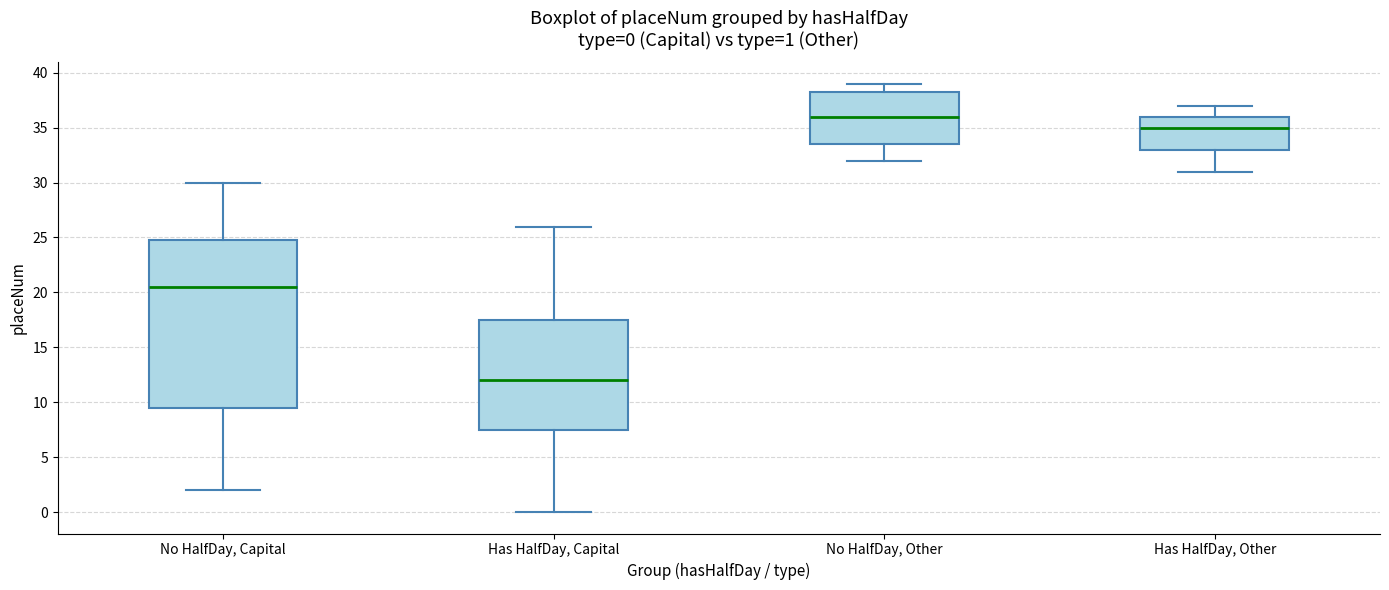

Which box is the tallest, from its lower edge to its upper edge?

No HalfDay, Capital